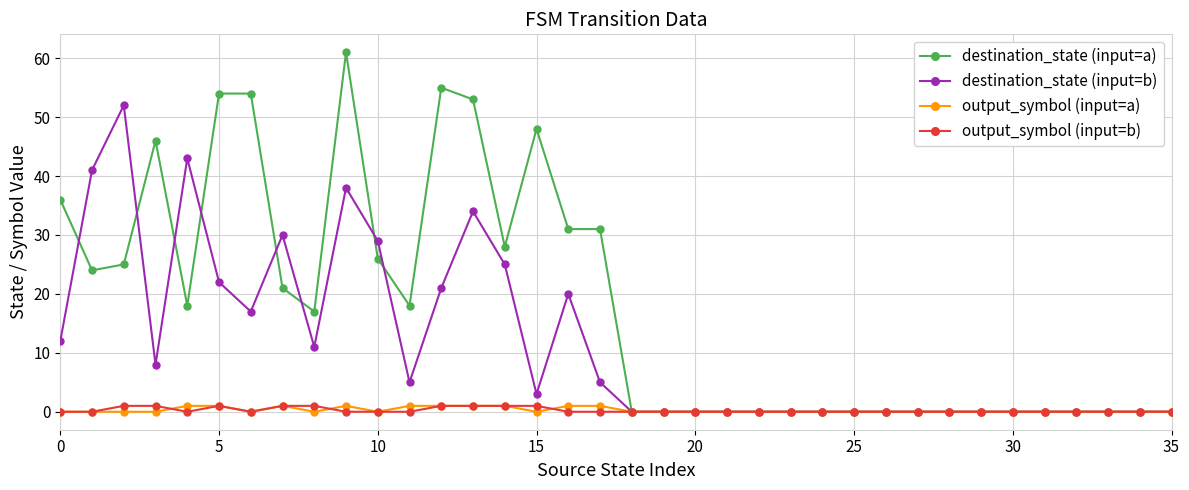

True or false: destination_state (input=b) has more than 1 points higher than both neighbors.

True